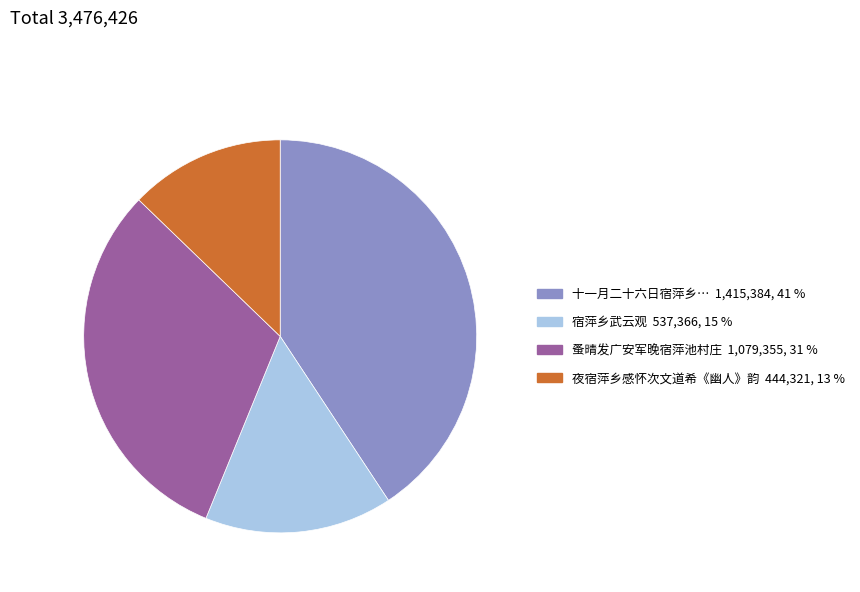

Does any single category account for the majority?

No